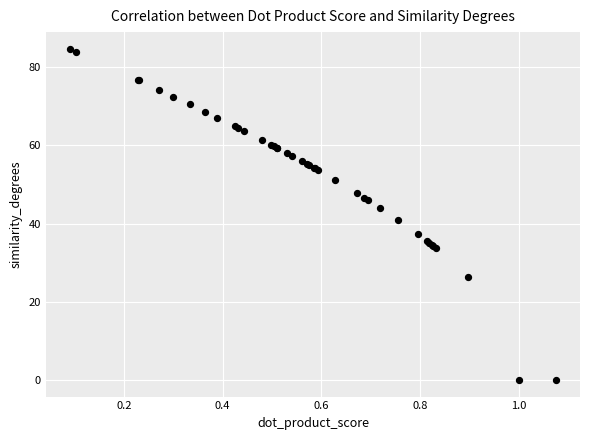

What Y value in the scatter plot is closest to 42?

41.0